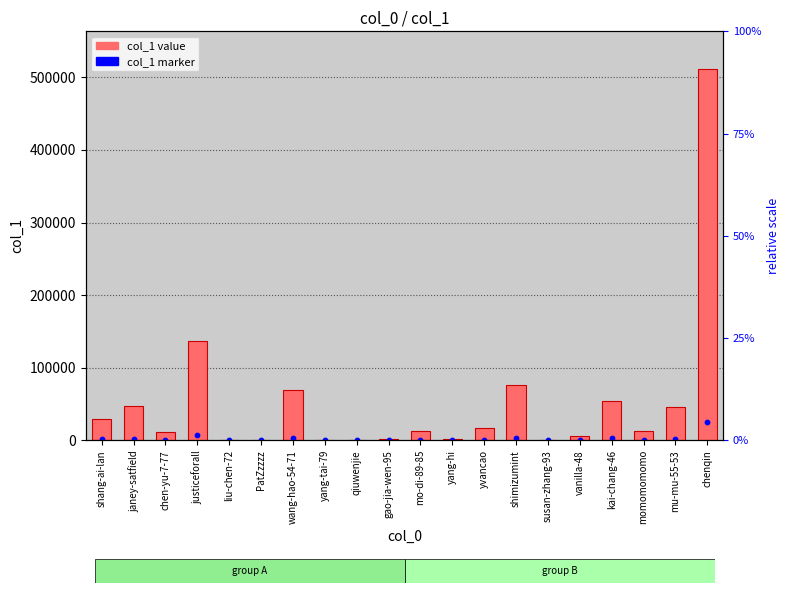

Which series reaches the maximum Y coordinate?

col_1